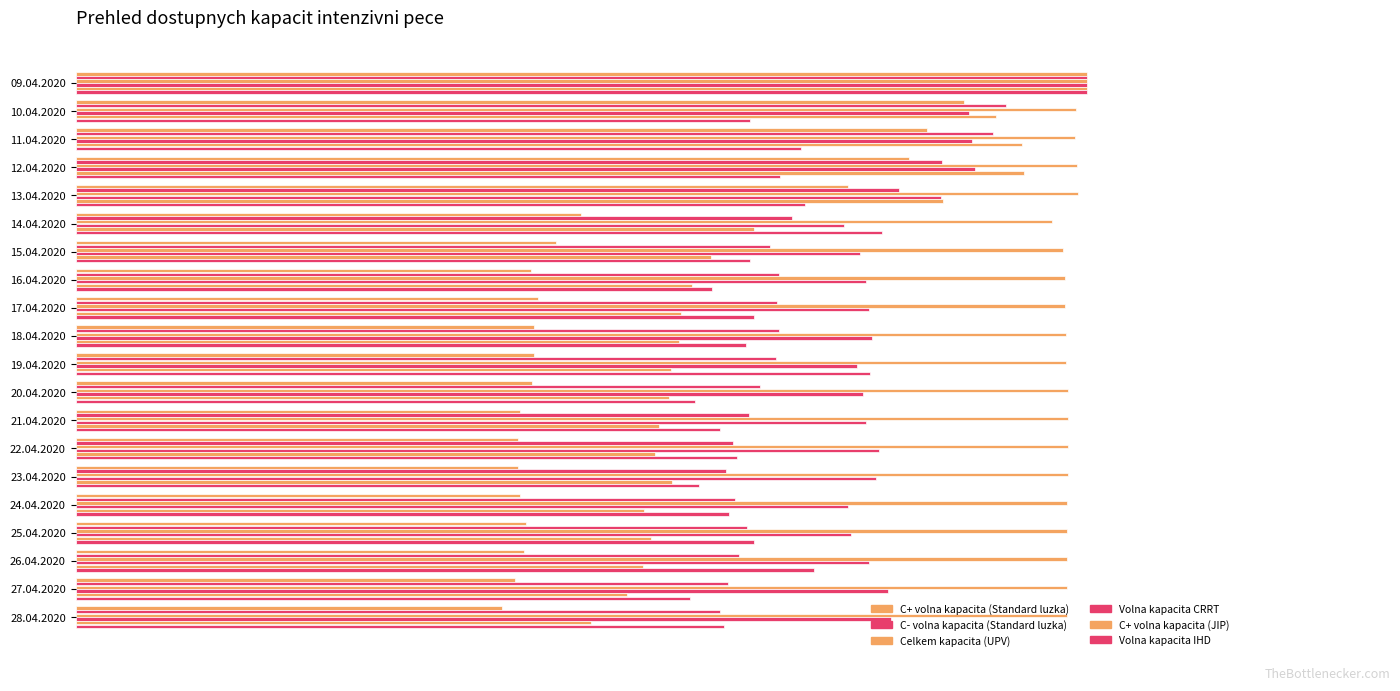

Which series has the widest spread of values?

C+ volna kapacita (Standard luzka)